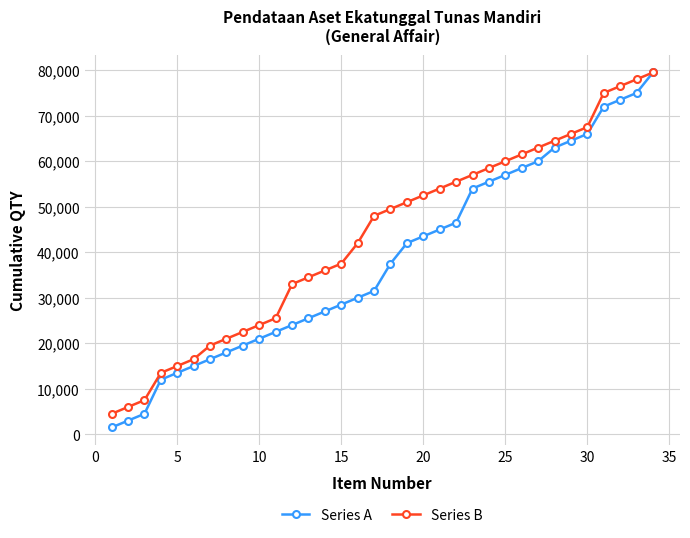

What is the value of the Series B point at the 18th from the left?

49500